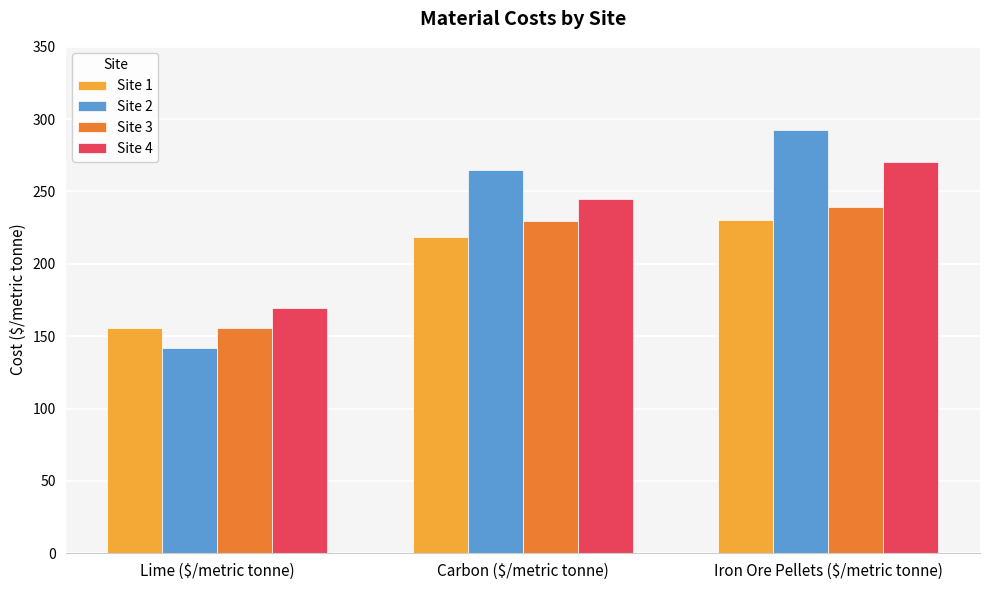

The Site 3 series shows 133.7 at Iron Ore Pellets ($/metric tonne). True or false?

False